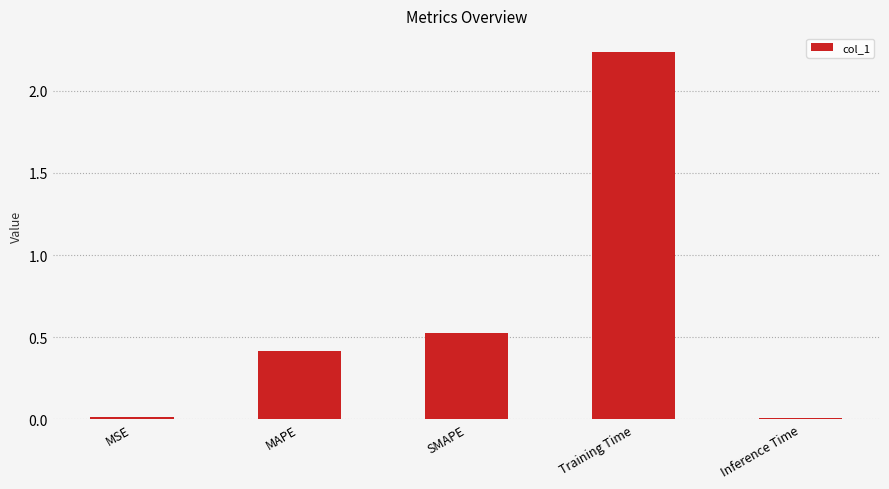

At which category does the chart reach its peak across all series?

Training Time